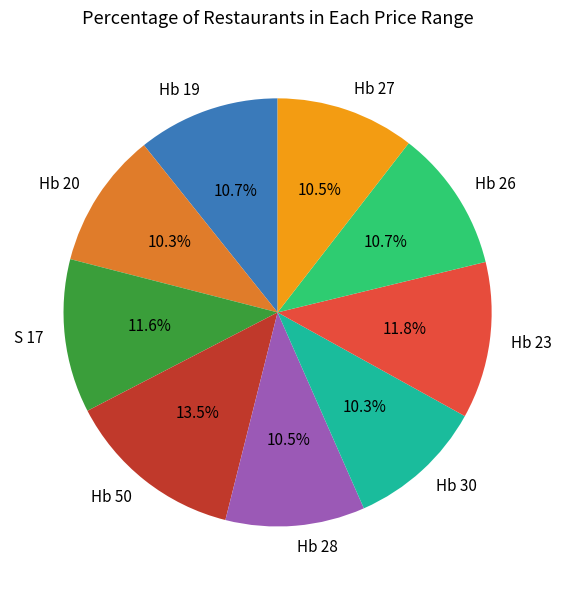

How many slices are in this pie chart?

9